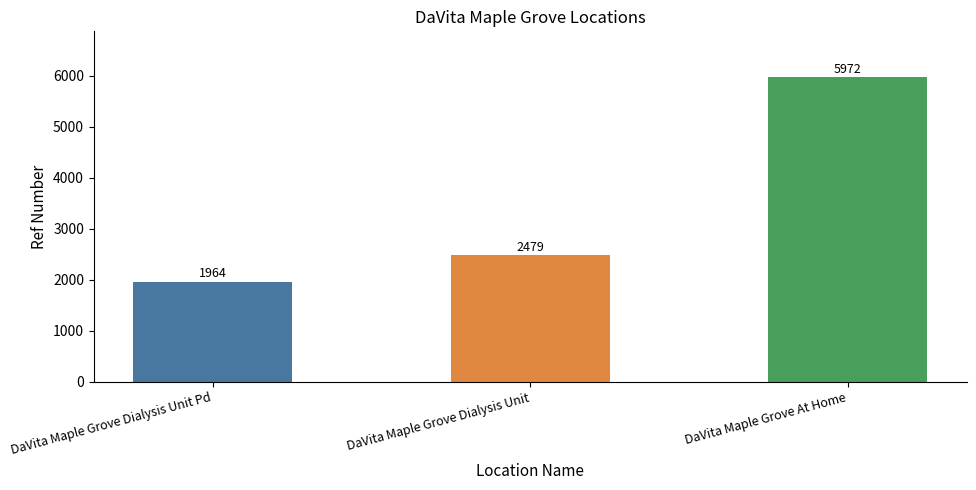

Reading right to left, transcribe all the data shown in this chart.

5972	2479	1964